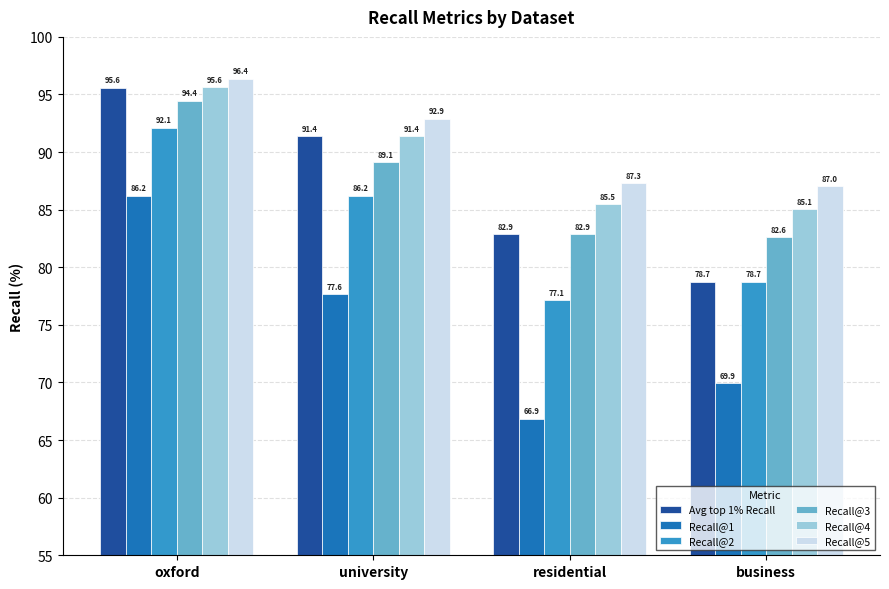

Reading left to right, transcribe all the data shown in this chart.

Avg top 1% Recall: 95.6	91.4	82.9	78.7
Recall@1: 86.2	77.6	66.9	69.9
Recall@2: 92.1	86.2	77.1	78.7
Recall@3: 94.4	89.1	82.9	82.6
Recall@4: 95.6	91.4	85.5	85.1
Recall@5: 96.4	92.9	87.3	87.0